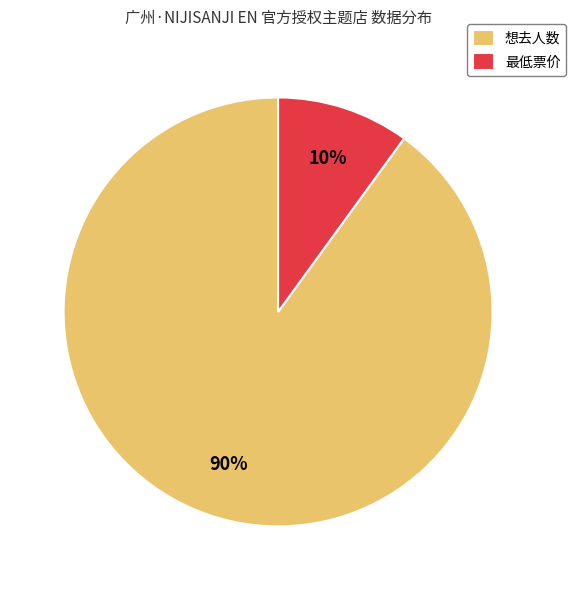

Is it true that 想去人数 is 90% of the pie?

True